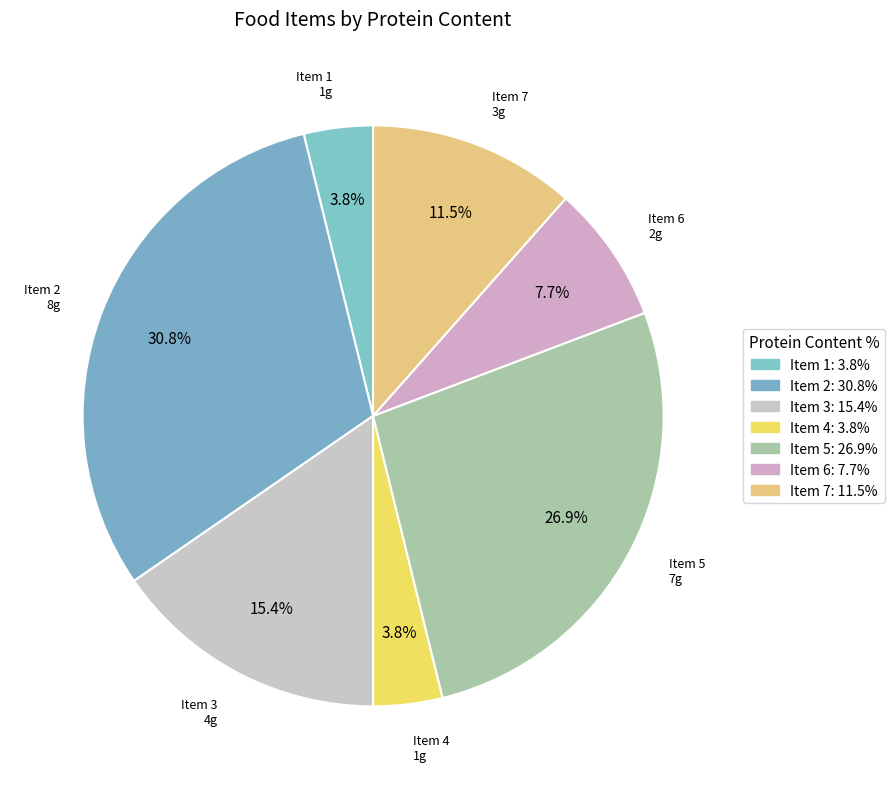

How many slices are in this pie chart?

7